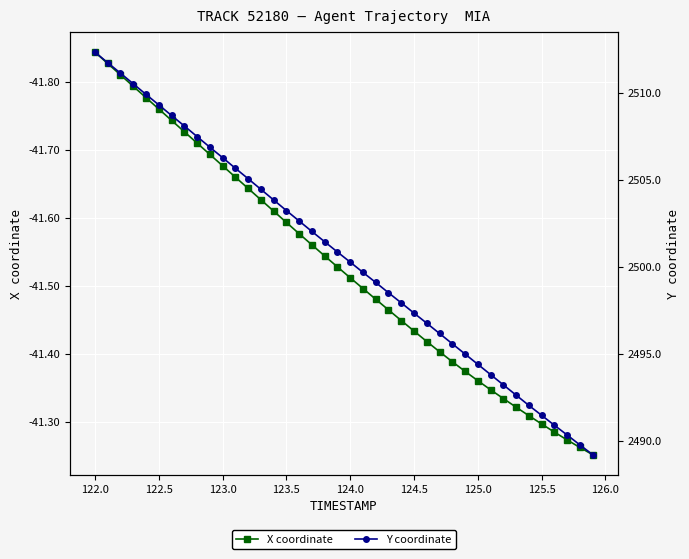

The X coordinate series shows -70.7 at 125.5. True or false?

False